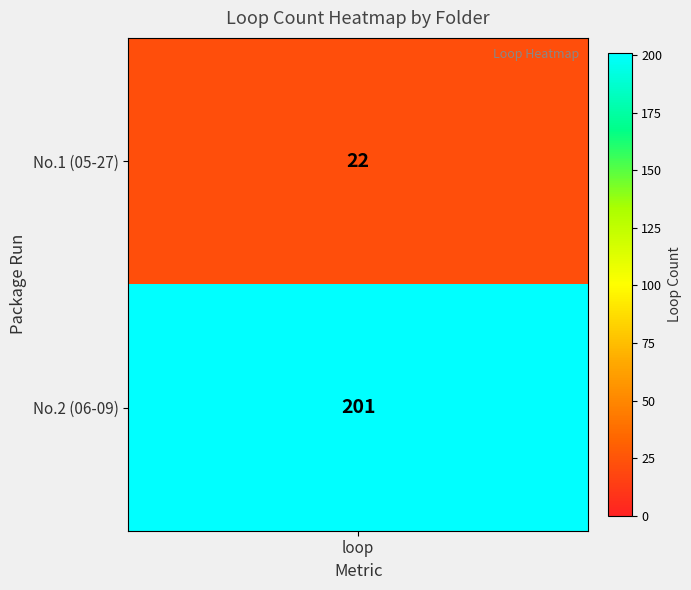

Approximately how many times larger is the value at 0 compared to 1?

0.1